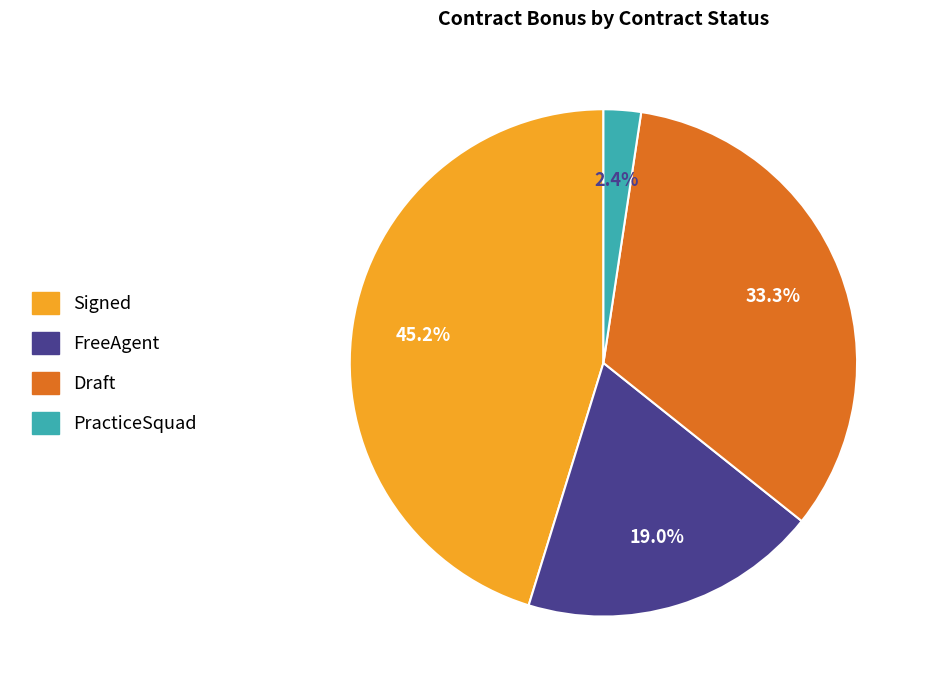

Rank the categories by value from highest to lowest.

Signed, Draft, FreeAgent, PracticeSquad